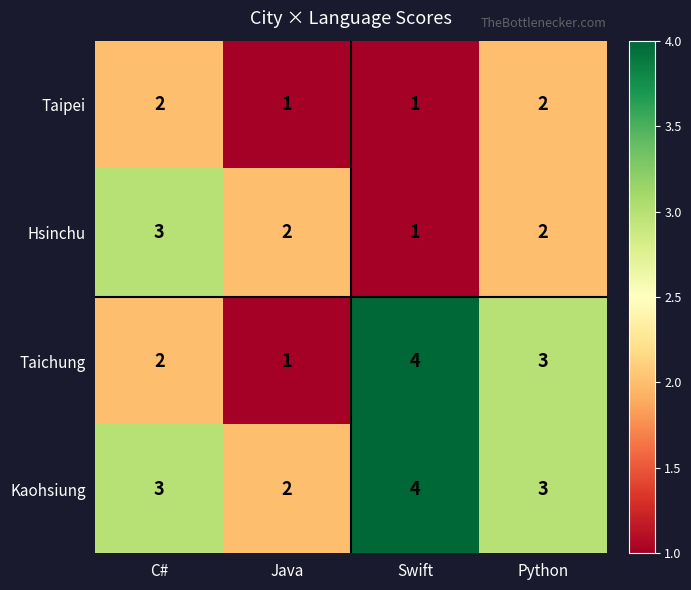

Reading right to left, what are all the values shown in this chart?

Taipei: 2	1	1	2
Hsinchu: 2	1	2	3
Taichung: 3	4	1	2
Kaohsiung: 3	4	2	3